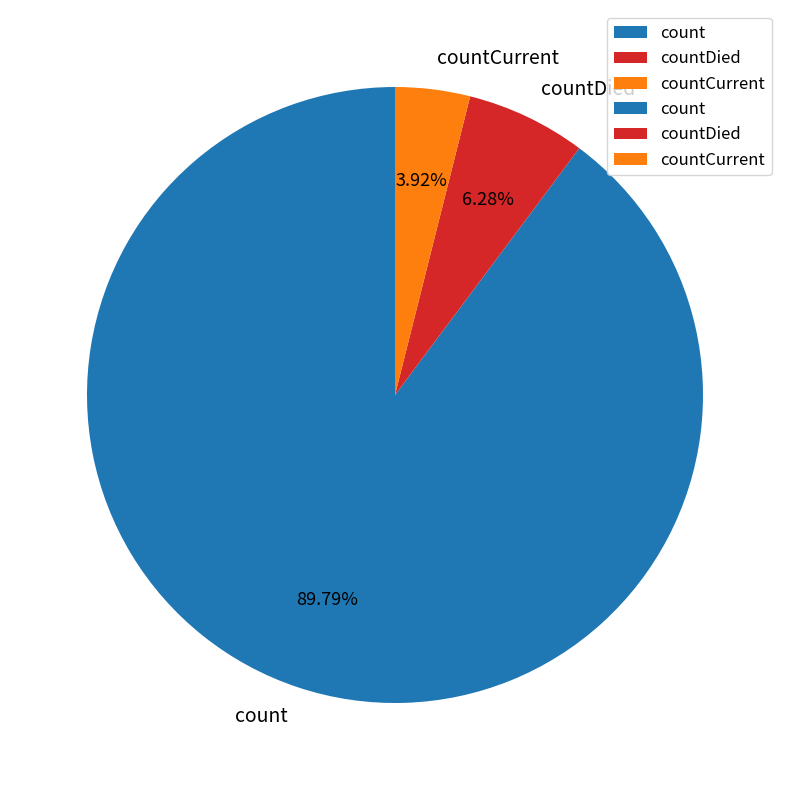

What is the ratio of the value at count to the value at countDied?

14.3